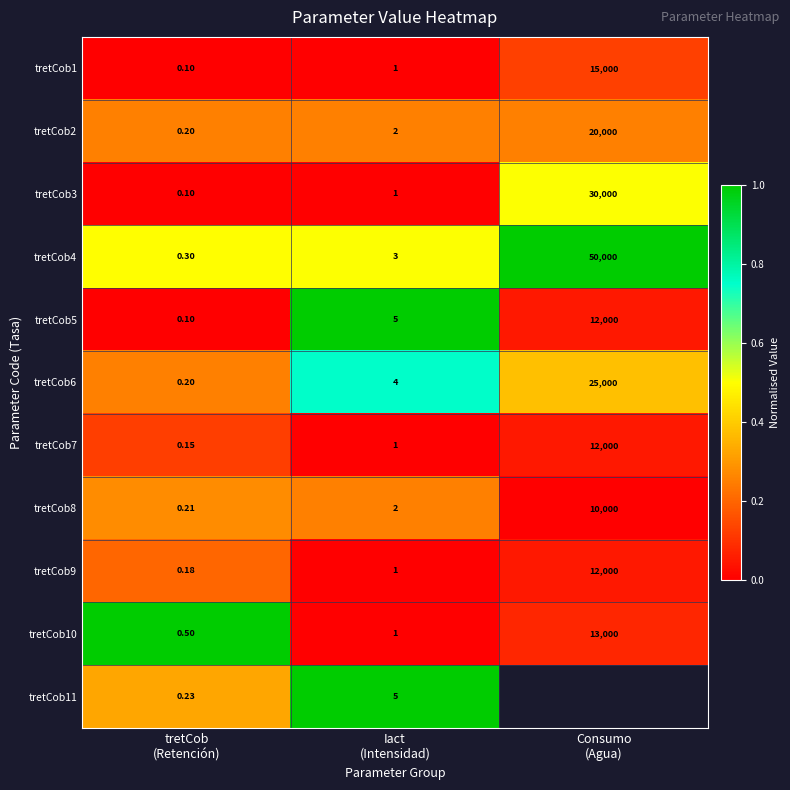

How many values in the tretCob7 series are below 1?

1